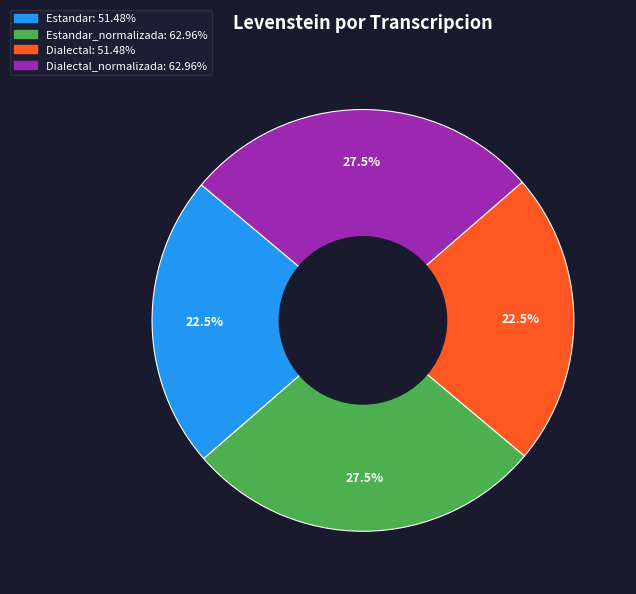

To the nearest percent, what is the difference between the largest and smallest slice percentages?

5%